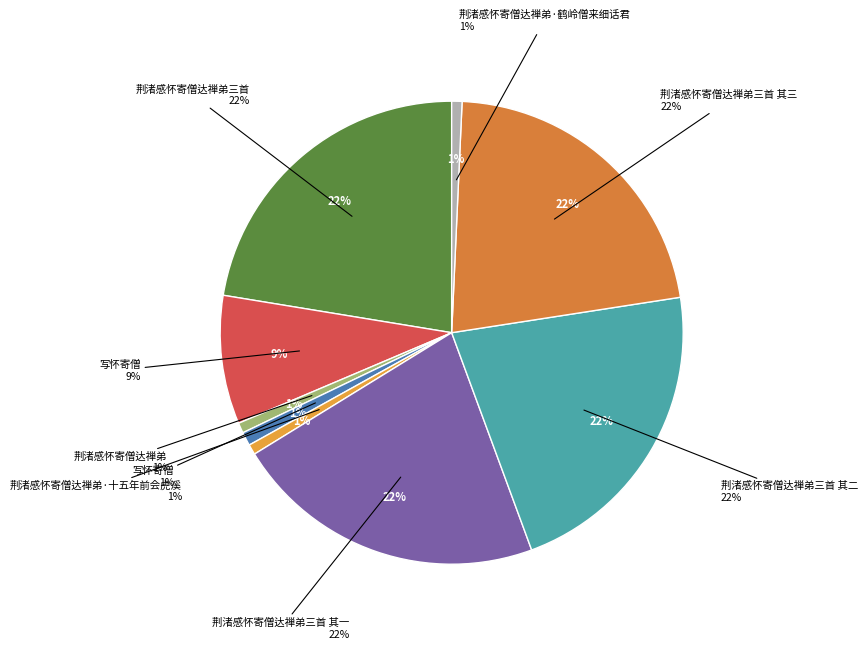

Between 荆渚感怀寄僧达禅弟 and 写怀寄僧, which is larger?

写怀寄僧